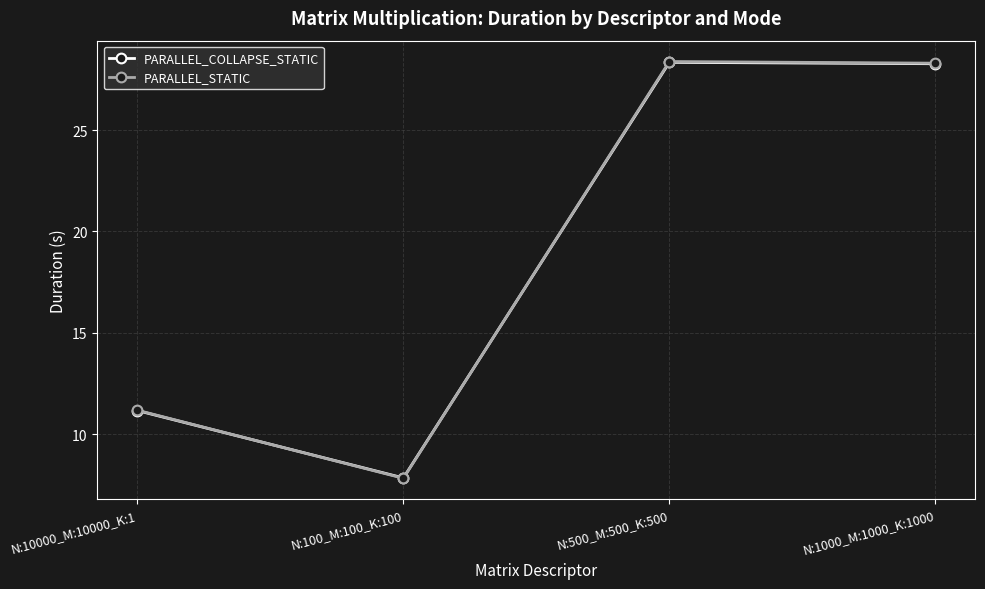

Count the number of data series in this chart.

2